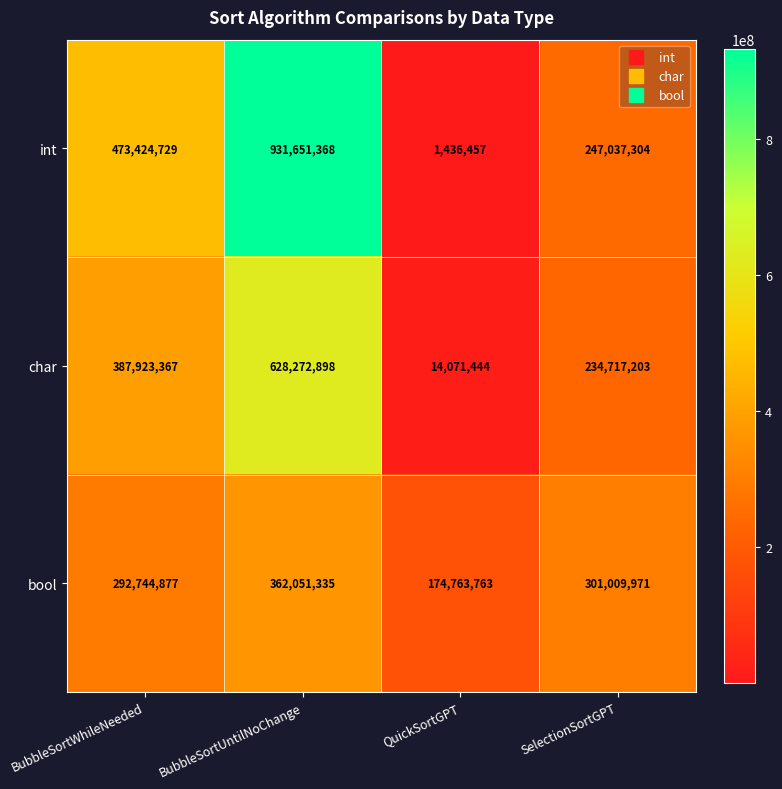

What is the difference between the maximum and second lowest values in the char series?

393555695